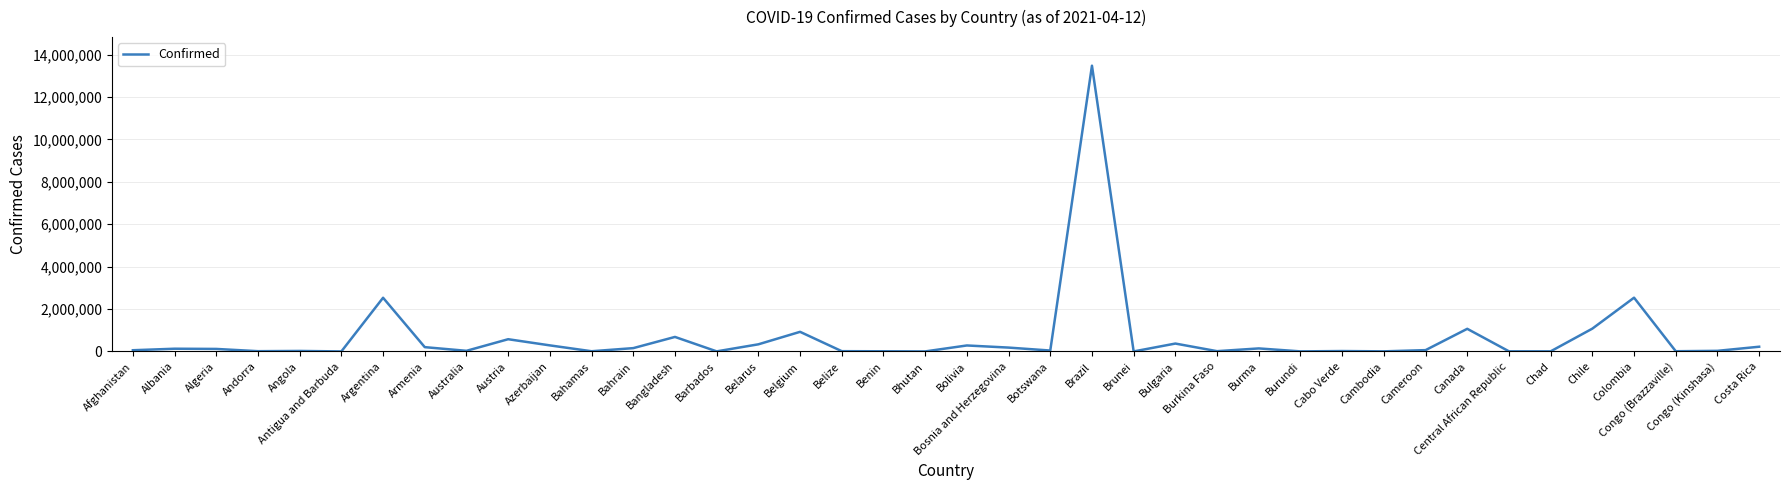

Which label corresponds to the largest value in the chart?

Brazil